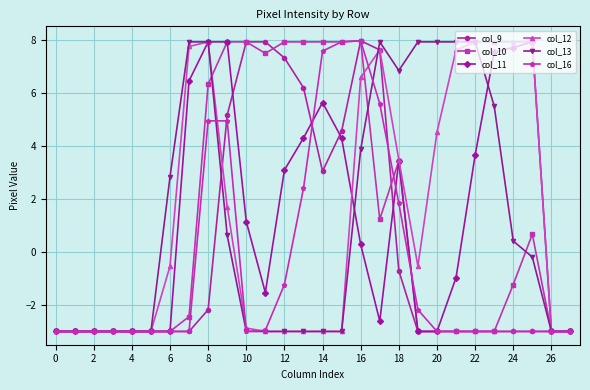

What is the lowest value of the col_16 series?

-3.0